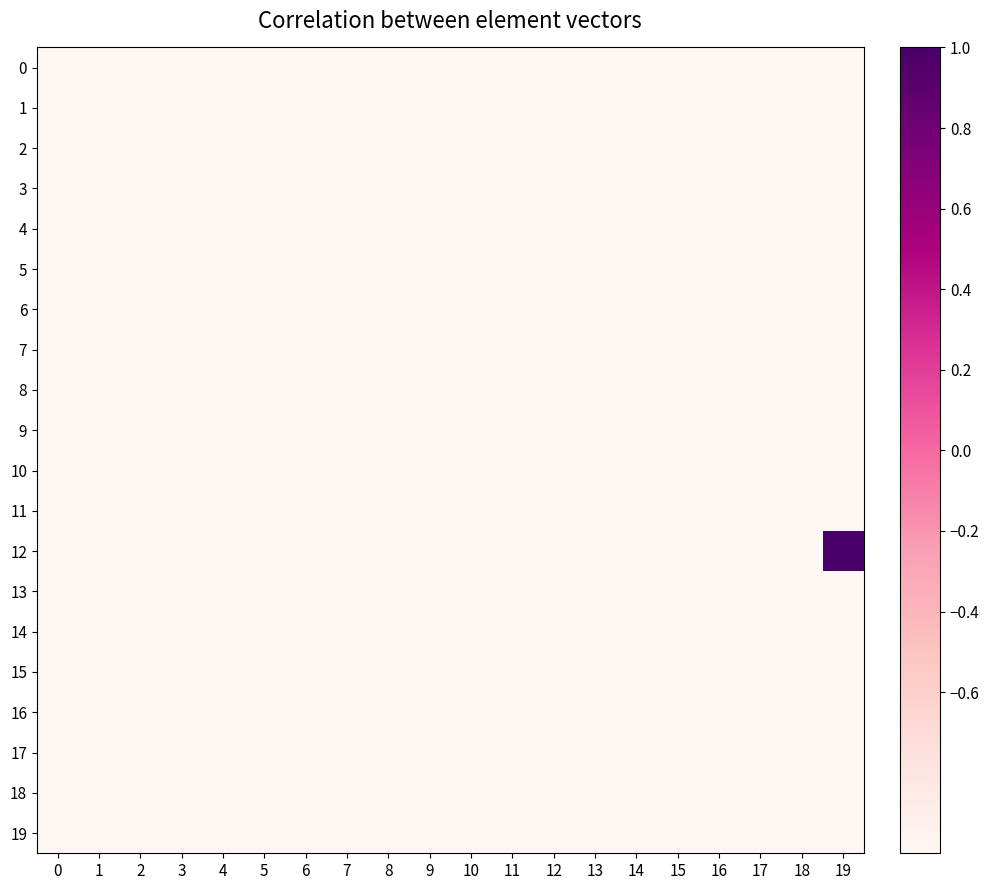

At how many categories does at least one series exceed 0?

1